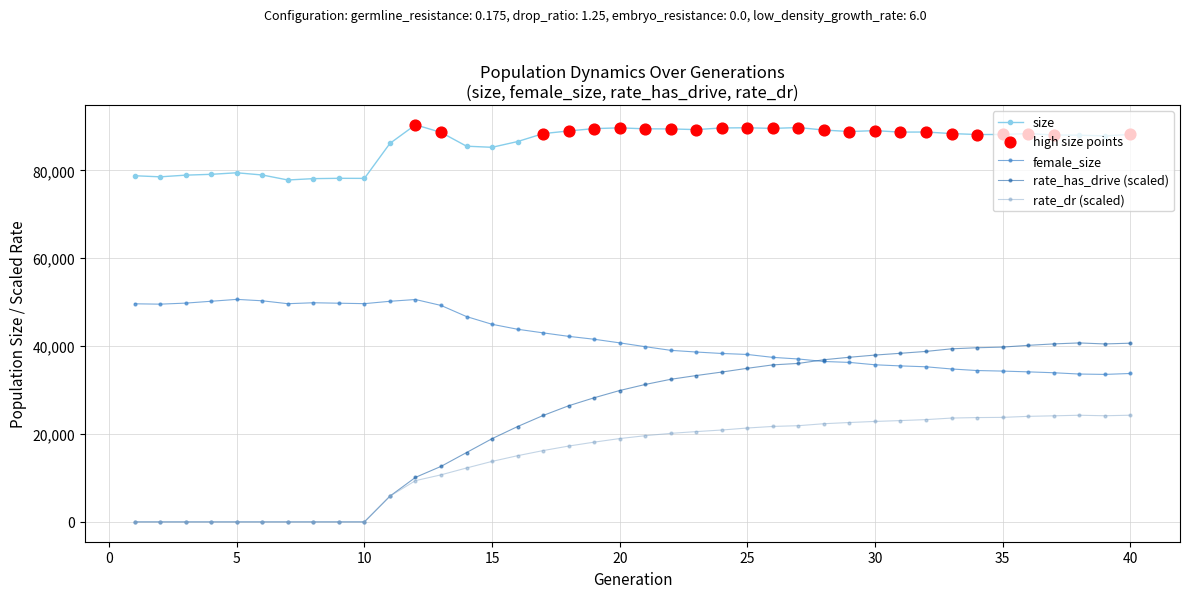

Which series has the largest total across all categories?

size